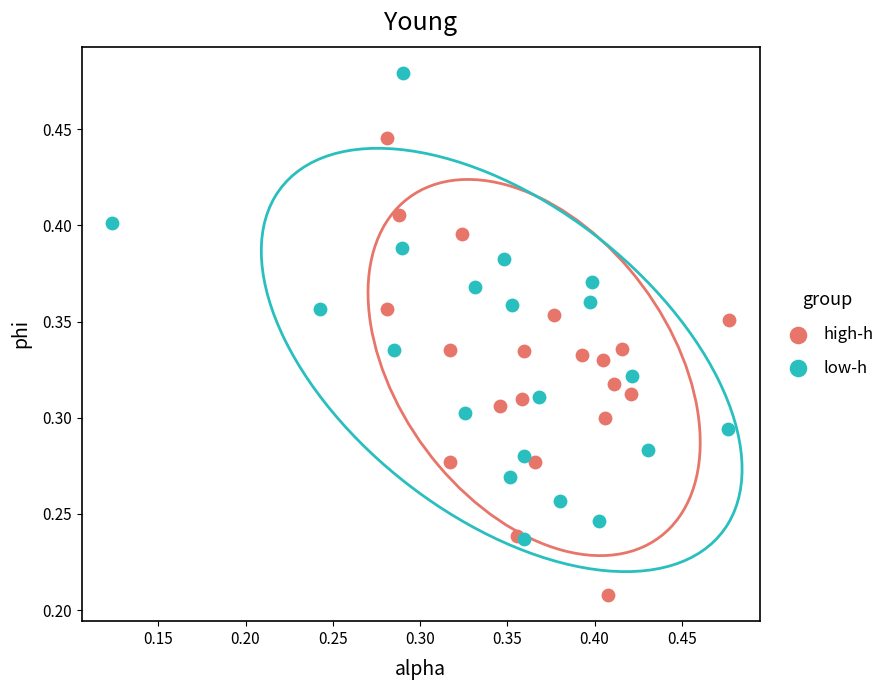

Which series reaches the maximum Y coordinate?

low-h